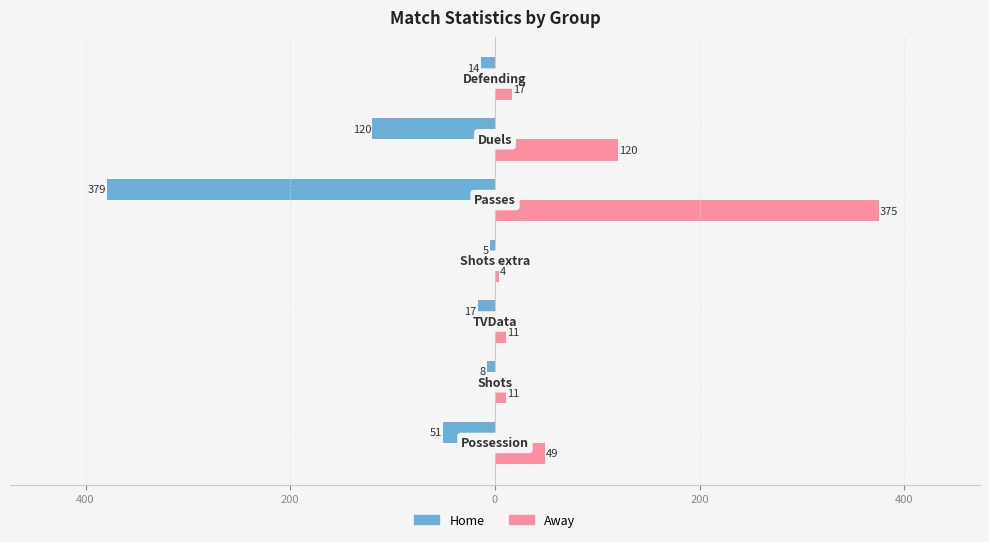

What are all the series names shown in the legend?

Home, Away